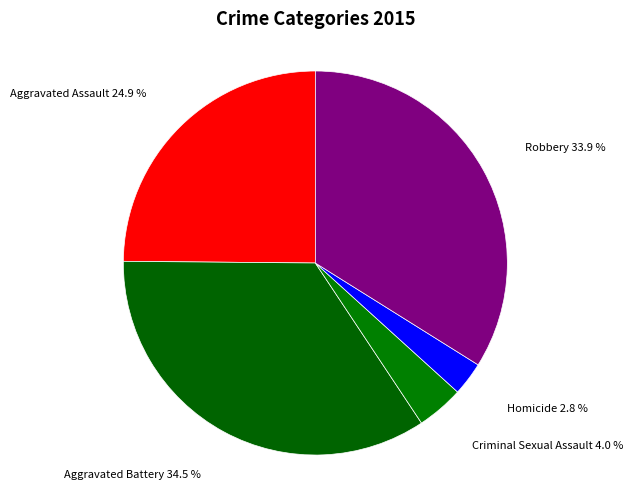

To the nearest percent, what is the difference between the largest and smallest slice percentages?

32%